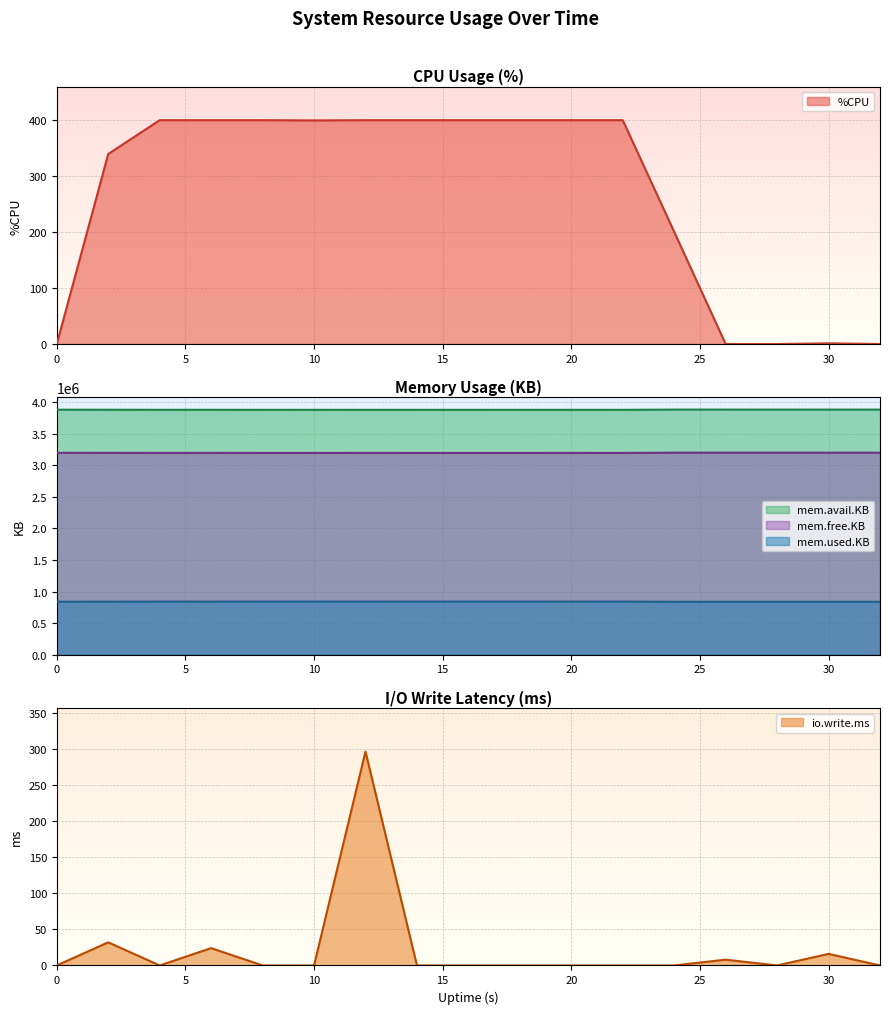

What is the difference between the %CPU values at 2 and 6?

60.4